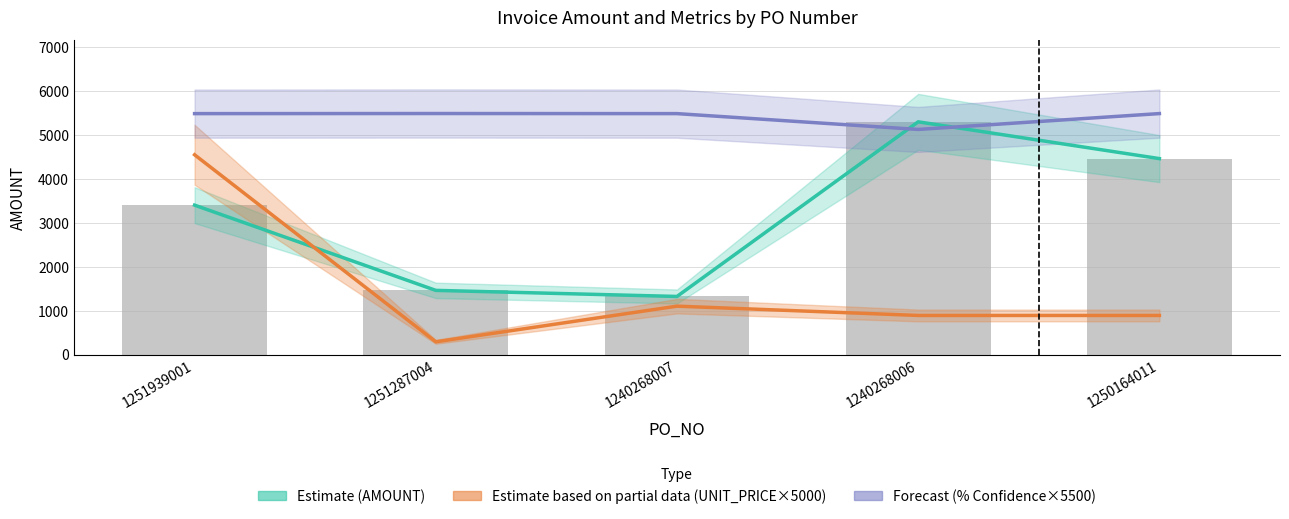

Between 1251287004 and 1251939001, which is larger?

1251939001